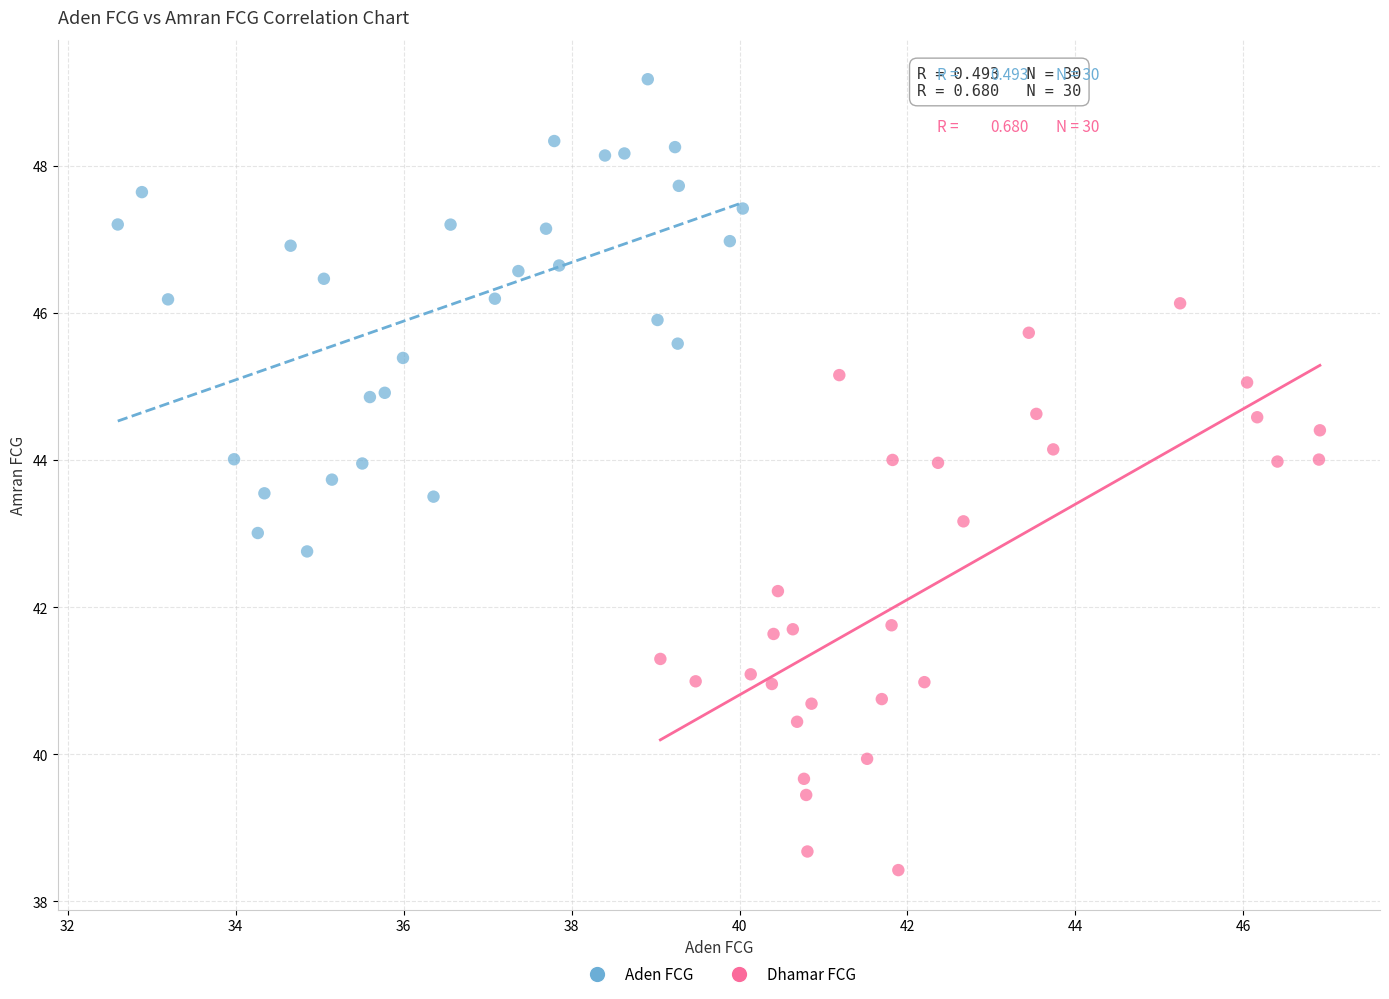

Which series contains the lowest Y value?

Dhamar FCG